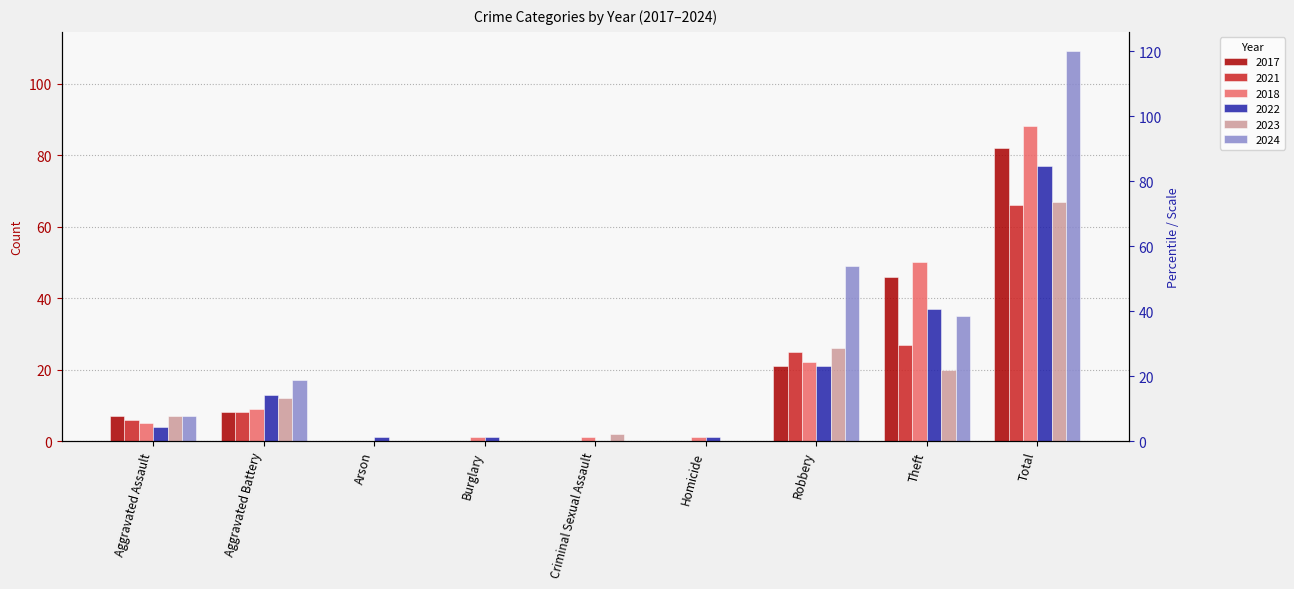

What is the difference between the 2017 values at Aggravated Assault and Robbery?

14